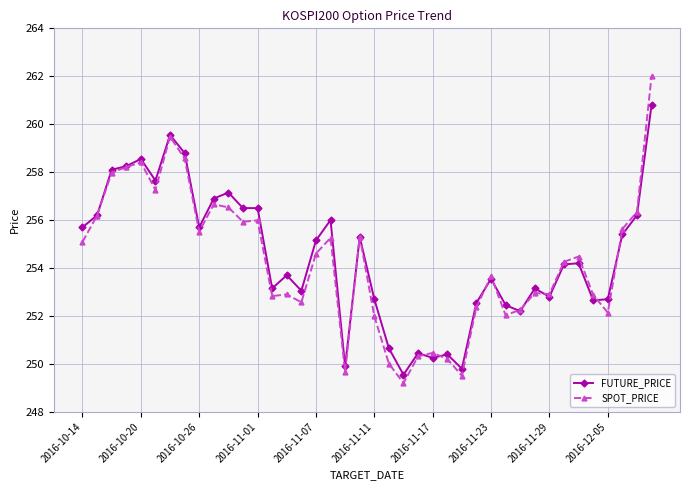

How many lines are shown in the chart?

2